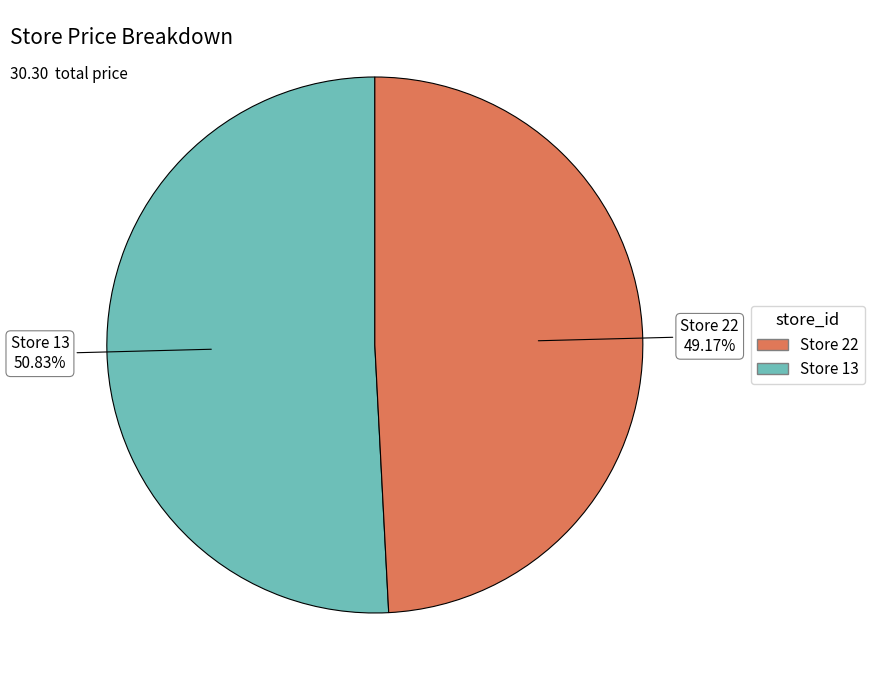

Does any single category account for the majority?

Yes